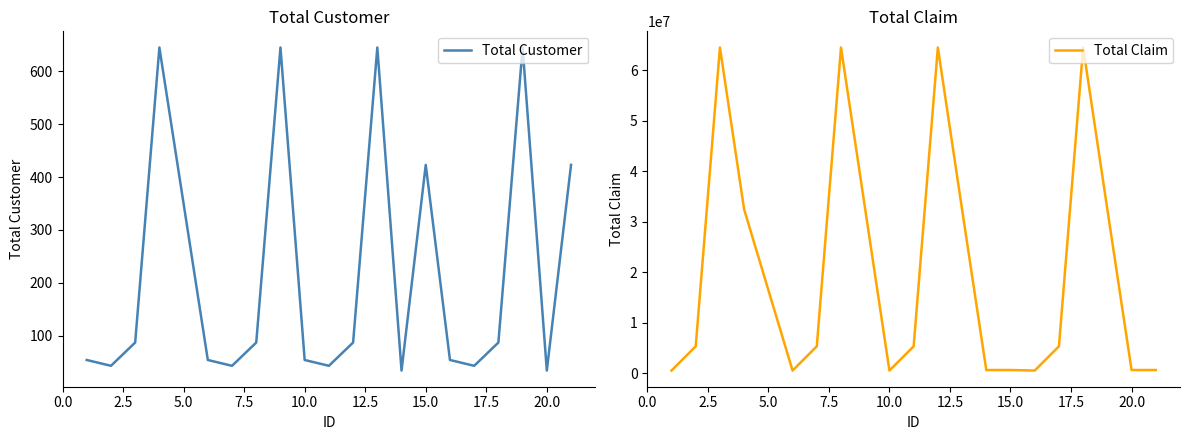

What are all the series names shown in the legend?

Total Customer, Total Claim